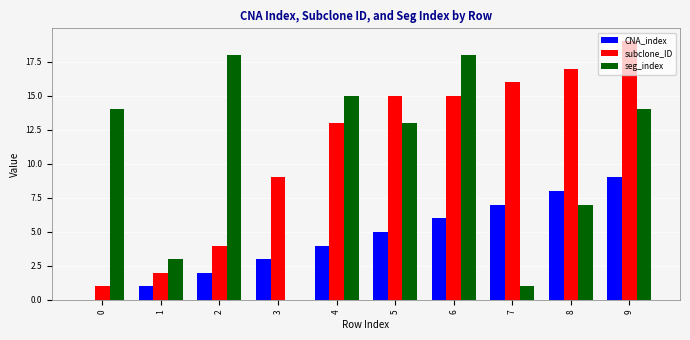

What is the sum of all CNA_index values?

45